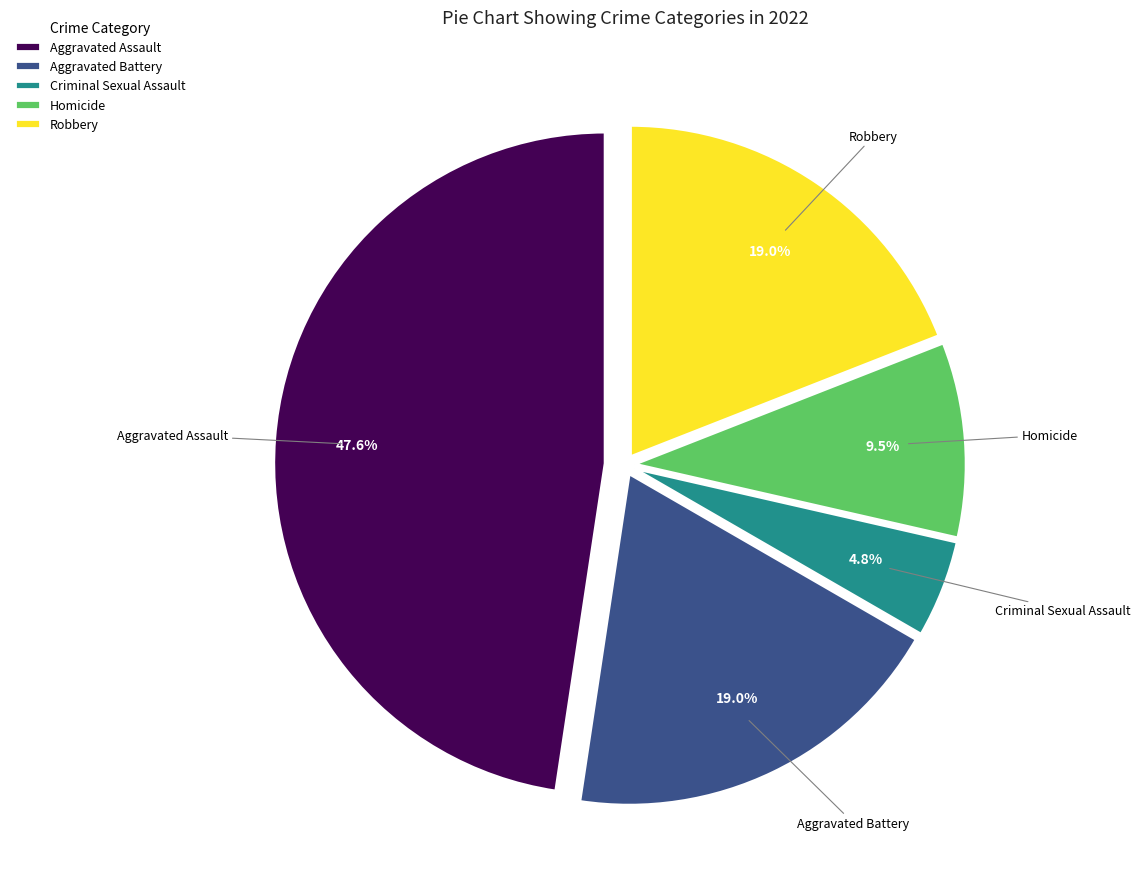

To the nearest percent, what percentage of the pie is Criminal Sexual Assault?

5%